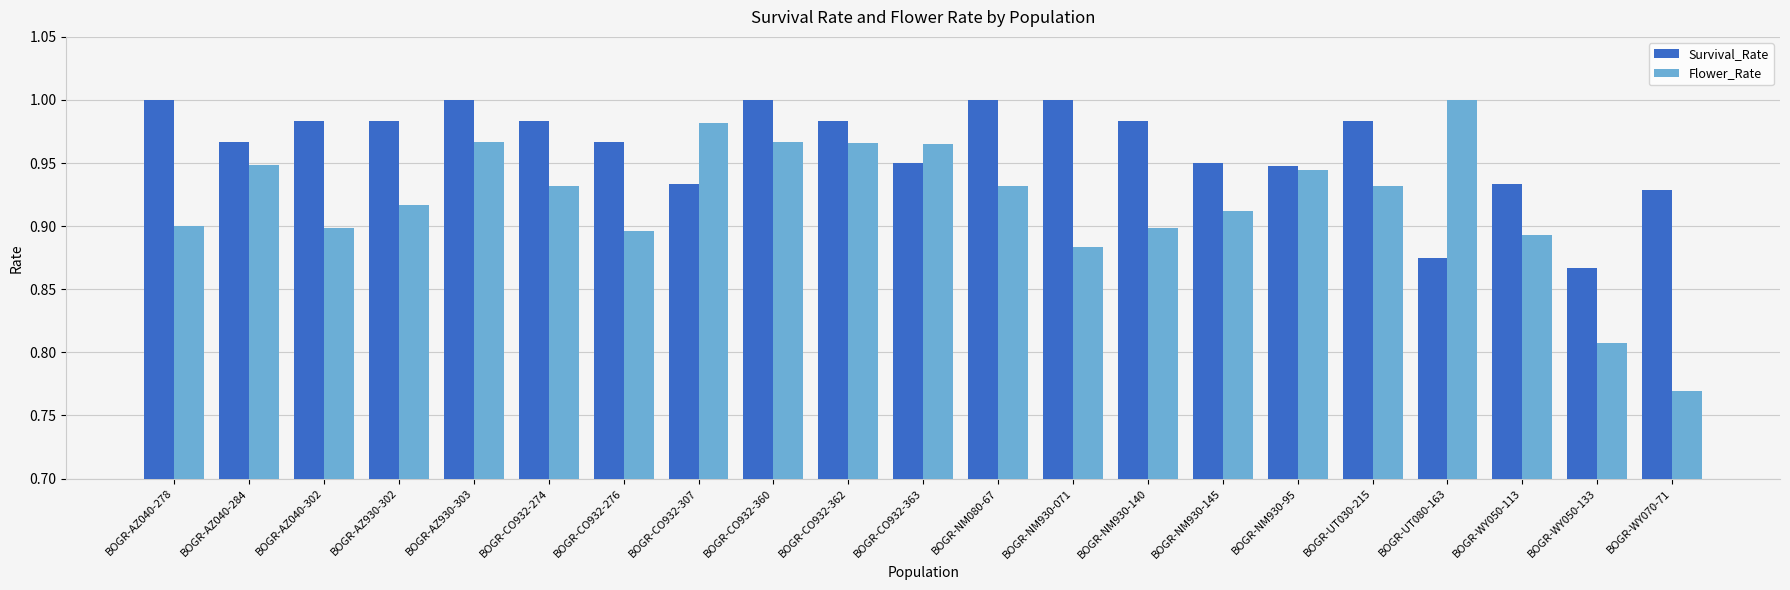

Which category has the lowest value in the Flower_Rate series?

BOGR-WY070-71